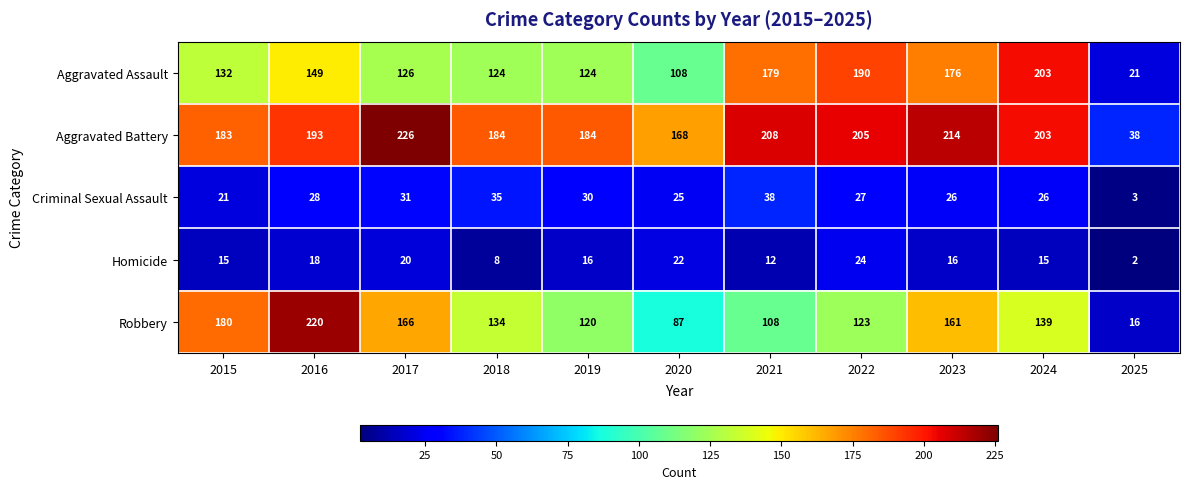

List the series in order of their peak value, lowest first.

Homicide, Criminal Sexual Assault, Aggravated Assault, Robbery, Aggravated Battery